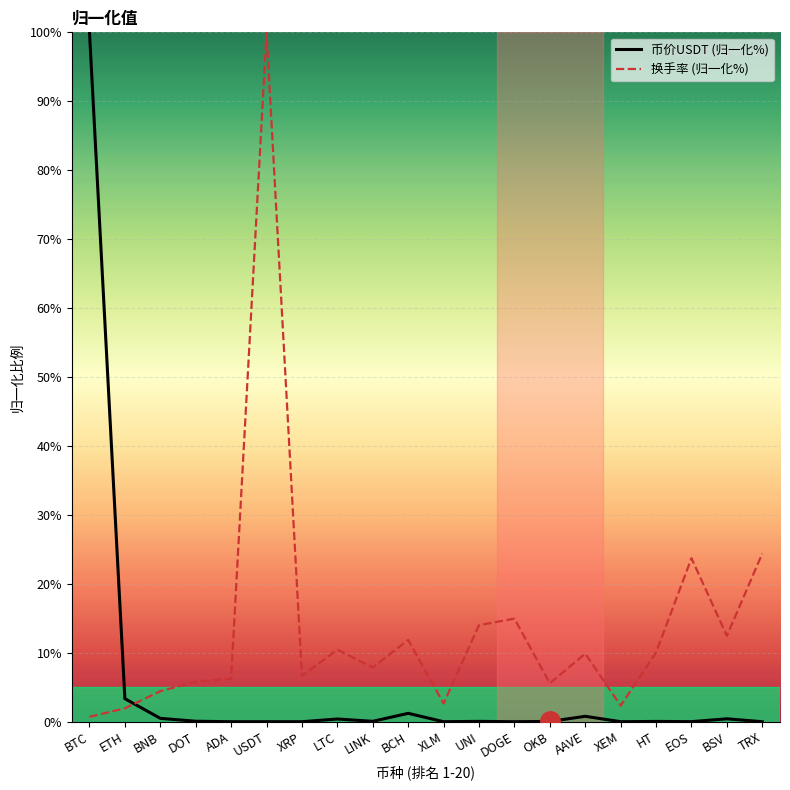

At which label does 换手率 (归一化%) reach its peak?

USDT